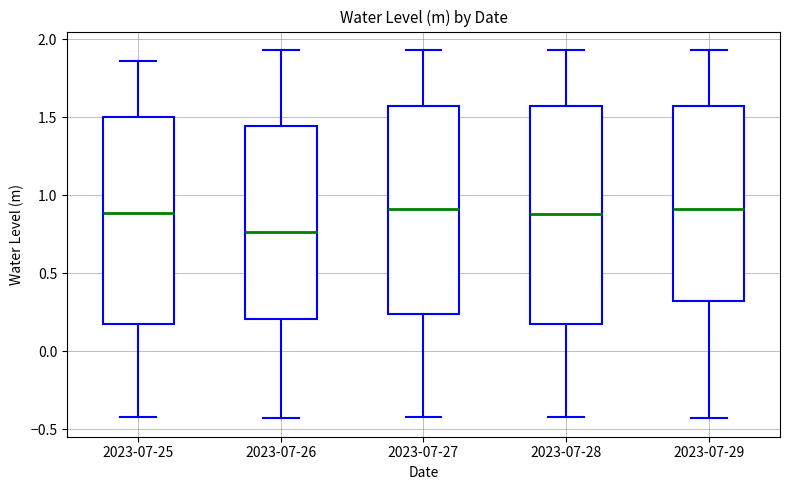

Where does the upper whisker of the box for 2023-07-29 end on the y-axis? The values are not printed on the chart, so give them approximately, as read against the axis.

1.95